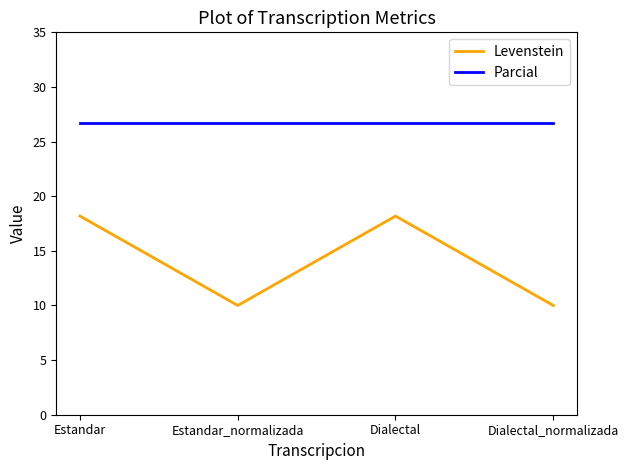

Which series has the widest spread of values?

Levenstein